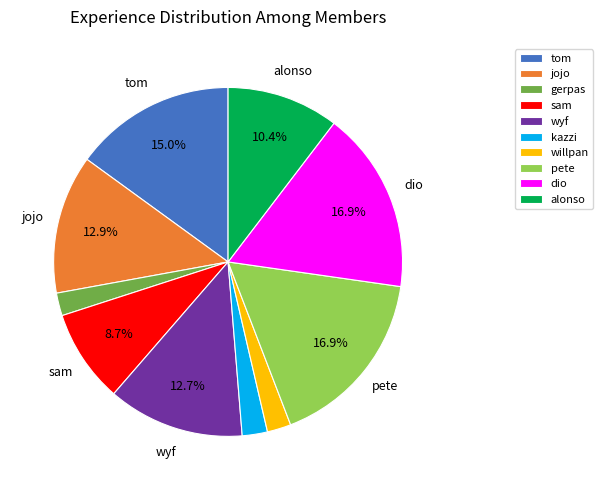

Is there any slice that represents more than half of the pie?

No